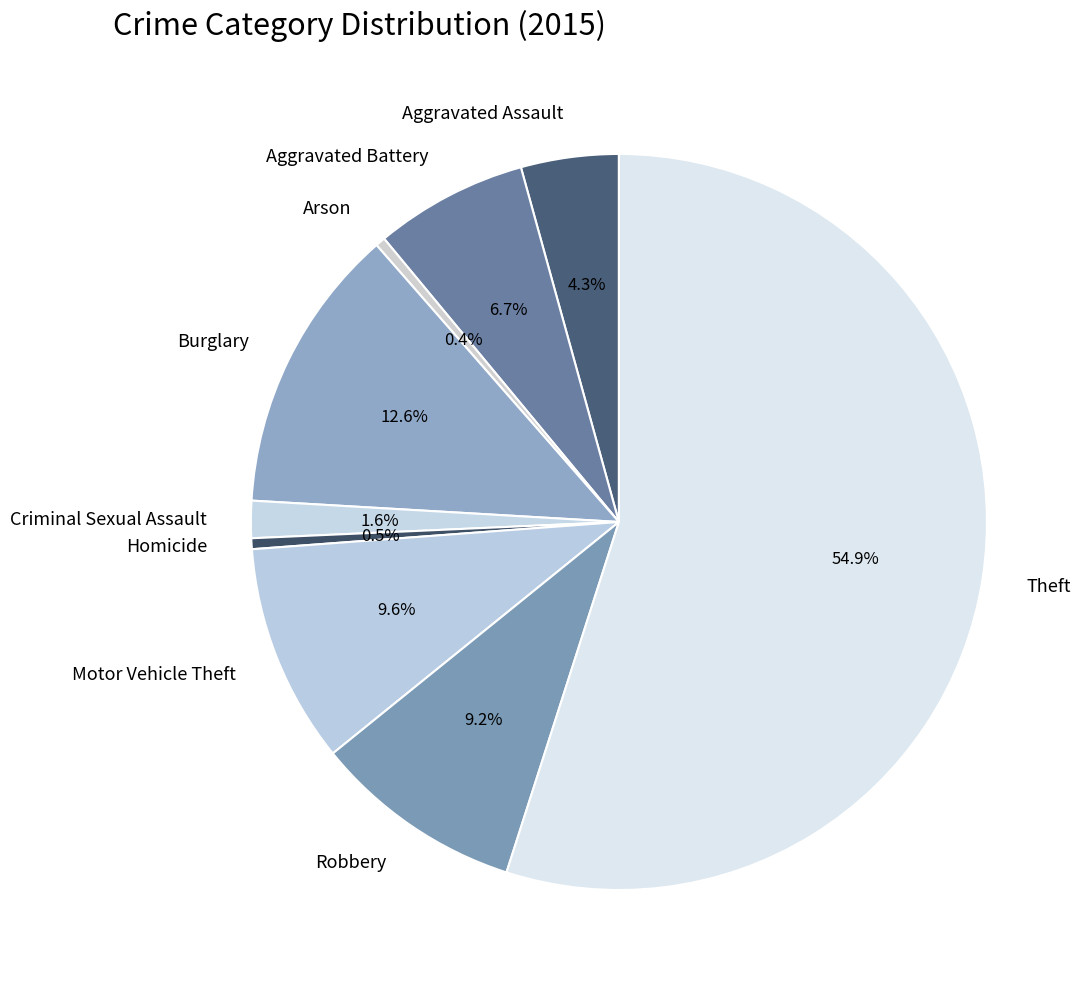

Which category has the biggest portion of the pie?

Theft